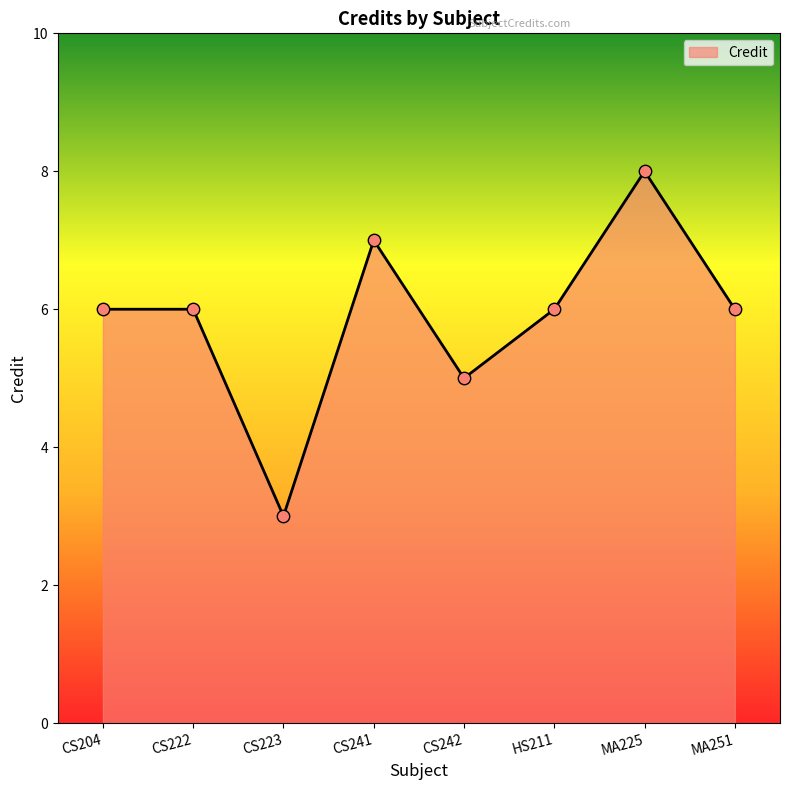

Approximately how many times larger is the value at CS241 compared to CS204?

1.2